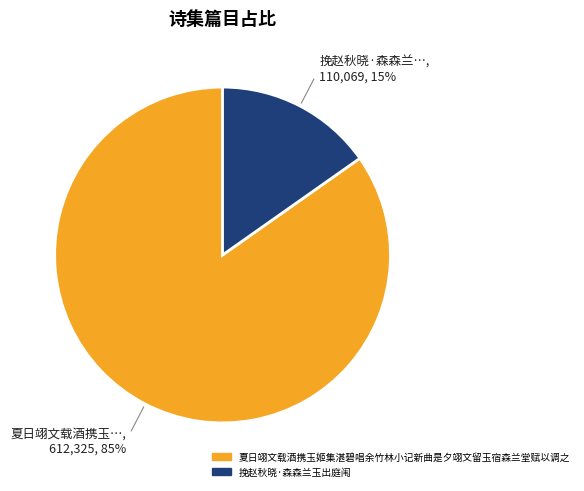

Between 夏日翊文载酒携玉姬集湛碧唱余竹林小记新曲是夕翊文留玉宿森兰堂赋以调之 and 挽赵秋晓·森森兰玉出庭闱, which is larger?

夏日翊文载酒携玉姬集湛碧唱余竹林小记新曲是夕翊文留玉宿森兰堂赋以调之